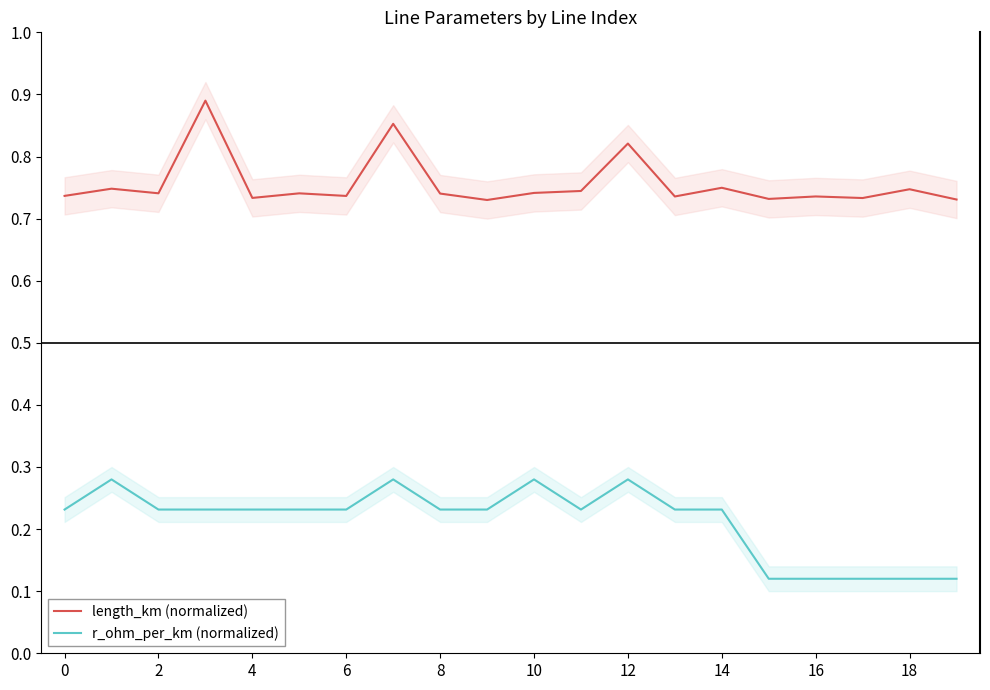

What value does the length_km (normalized) series have at 19?

0.7